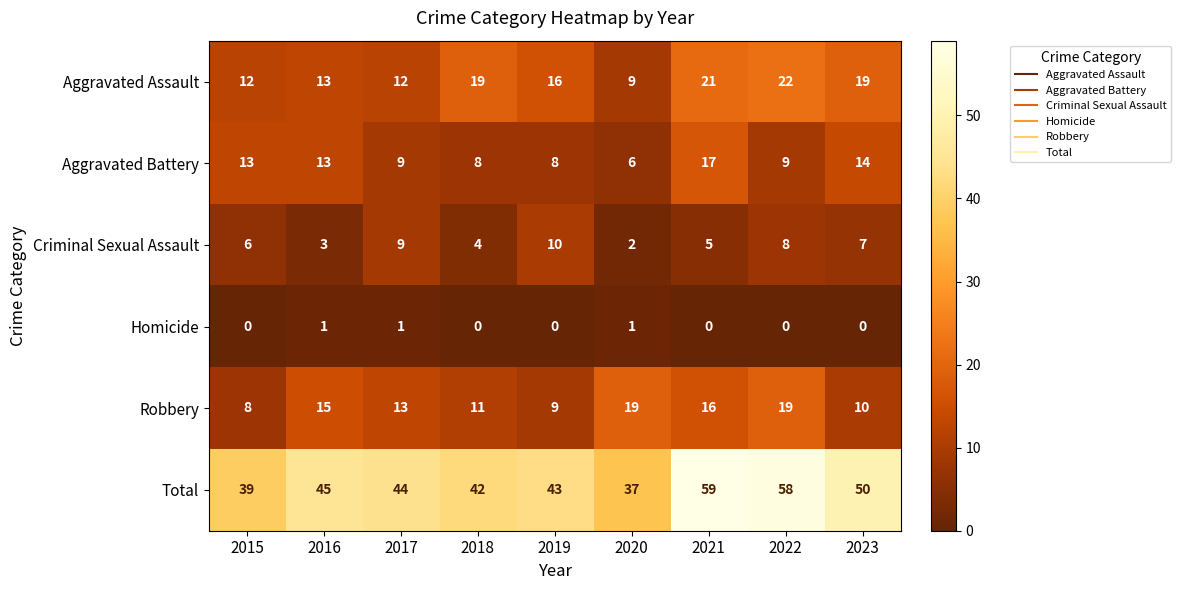

Is the value of Homicide at 2021 greater than the value of Total at 2017?

No